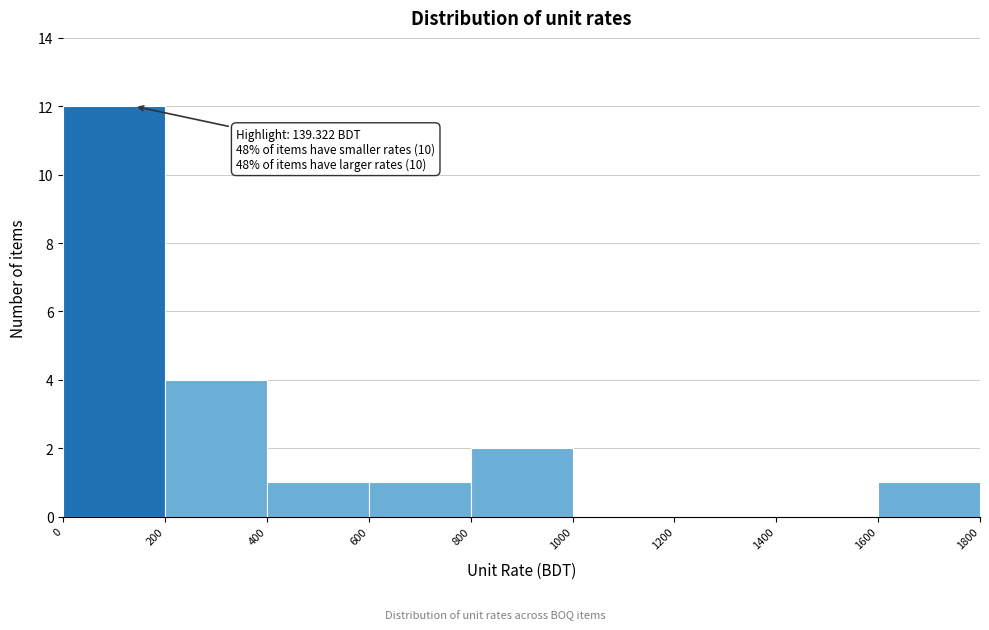

Over which range of the x-axis is the bar tallest?

0 to 200